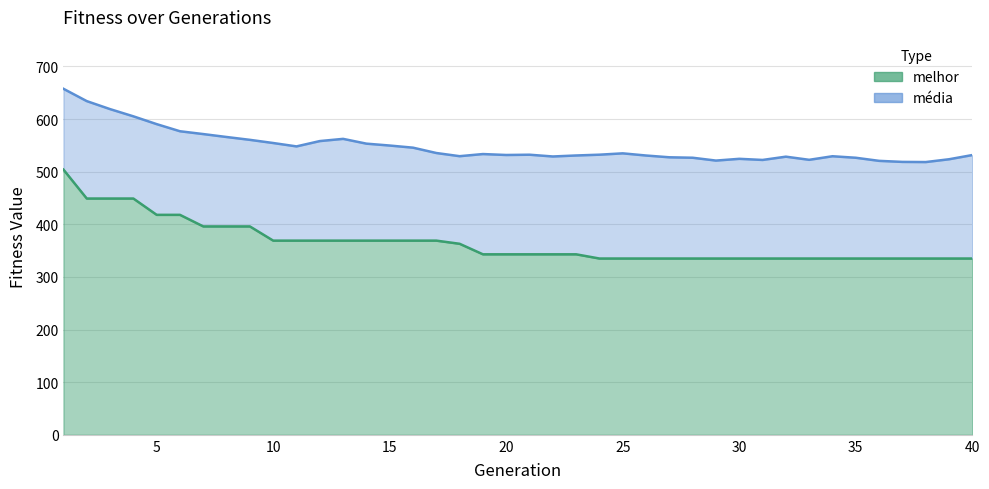

Reading left to right, list all the values displayed in this chart.

media: 1=657.5	2=634.1	3=618.9	4=605.2	5=590.4	6=576.9	7=571.5	8=565.9	9=560.5	10=554.5	11=548.1	12=558.2	13=562.4	14=553.3	15=549.7	16=545.7	17=535.5	18=529.5	19=533.5	20=531.8	21=532.3	22=528.9	23=530.8	24=532.3	25=534.9	26=530.8	27=527.4	28=526.5	29=521.1	30=524.5	31=522.3	32=528.6	33=522.6	34=529.4	35=526.5	36=520.6	37=518.6	38=518.3	39=523.6	40=531.6
melhor: 1=504.0	2=449.0	3=449.0	4=449.0	5=418.0	6=418.0	7=396.0	8=396.0	9=396.0	10=369.0	11=369.0	12=369.0	13=369.0	14=369.0	15=369.0	16=369.0	17=369.0	18=363.0	19=343.0	20=343.0	21=343.0	22=343.0	23=343.0	24=335.0	25=335.0	26=335.0	27=335.0	28=335.0	29=335.0	30=335.0	31=335.0	32=335.0	33=335.0	34=335.0	35=335.0	36=335.0	37=335.0	38=335.0	39=335.0	40=335.0